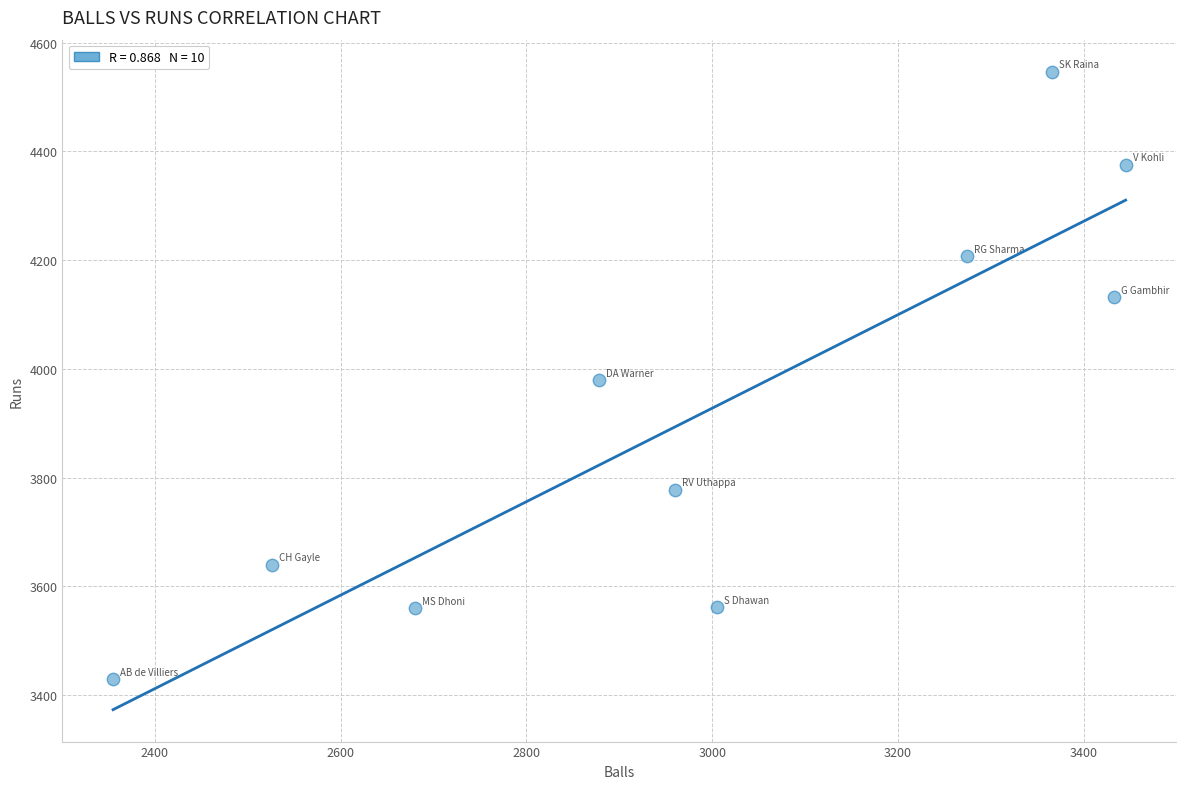

What is the average X value?

2992